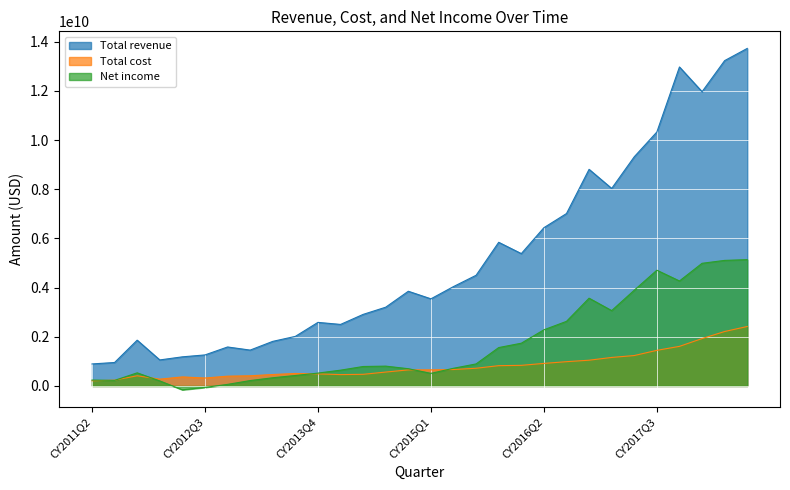

At how many categories does at least one series exceed 5514897762?

11